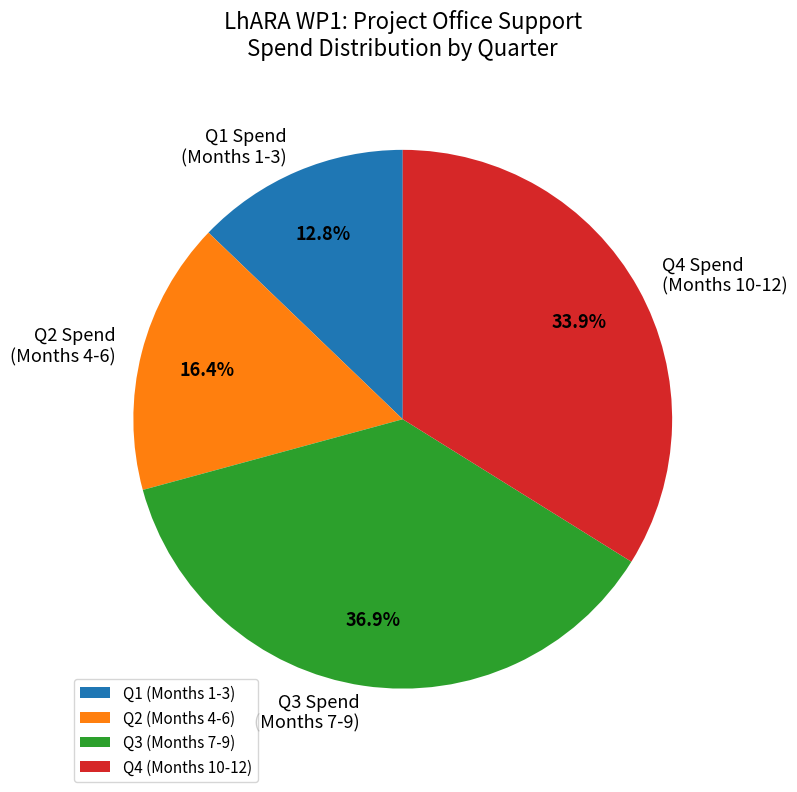

What portion of the pie excludes Q4 Spend (Months 10-12)?

66.1%